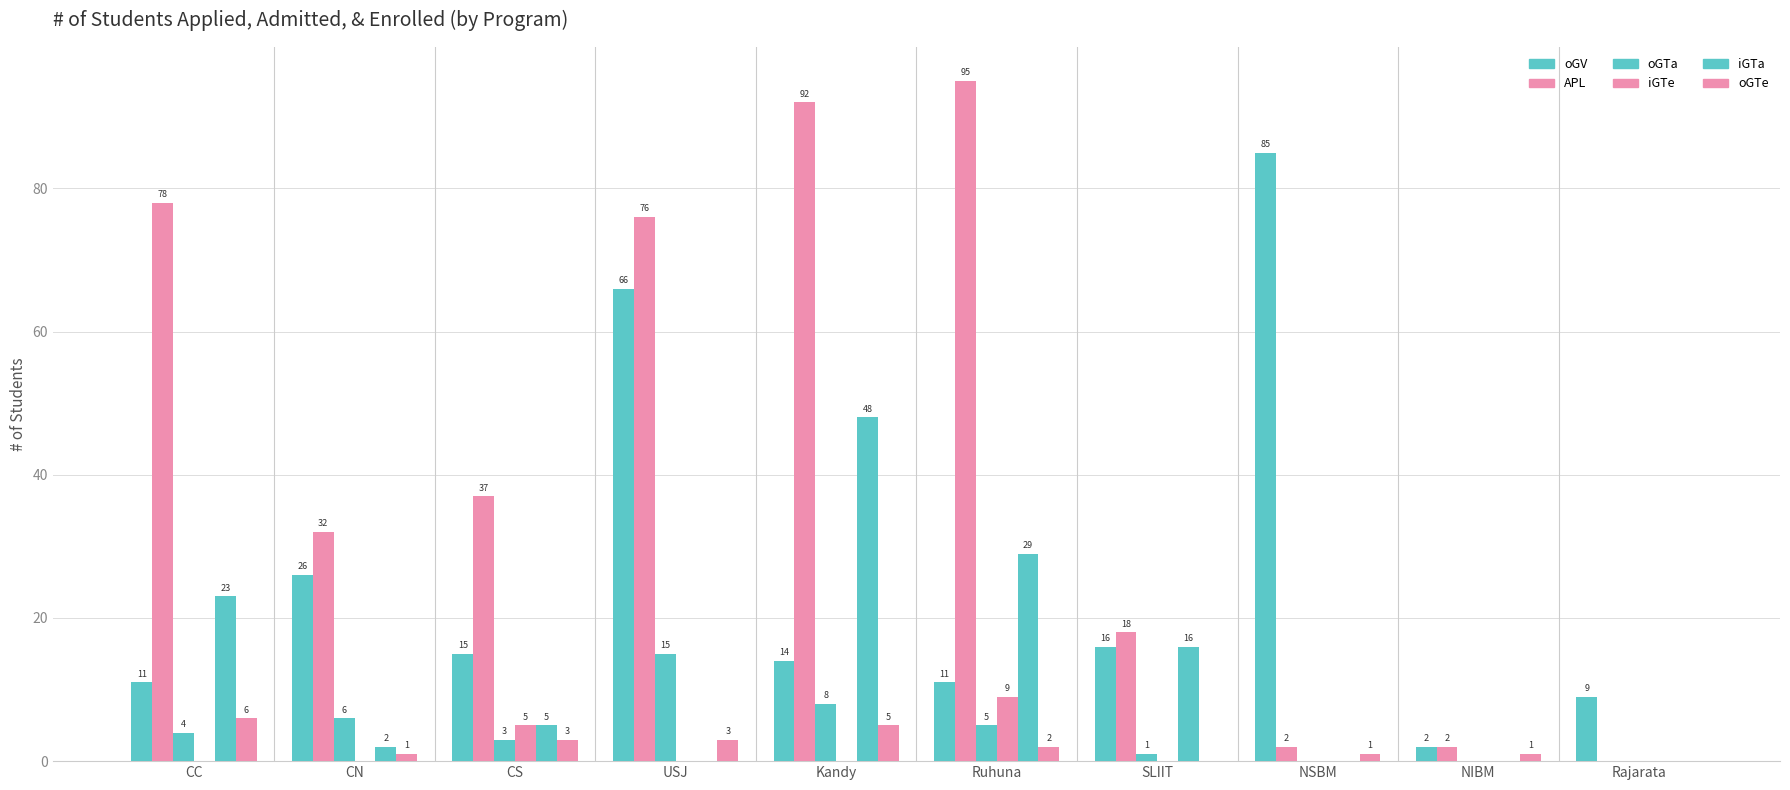

Are the bars horizontal?

No